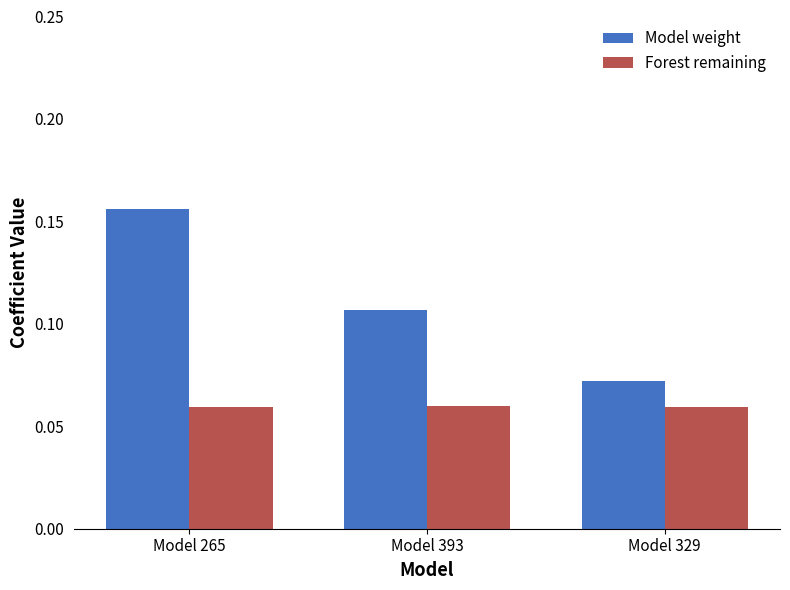

Between Model 265 and Model 329, which series saw the biggest shift?

Model weight